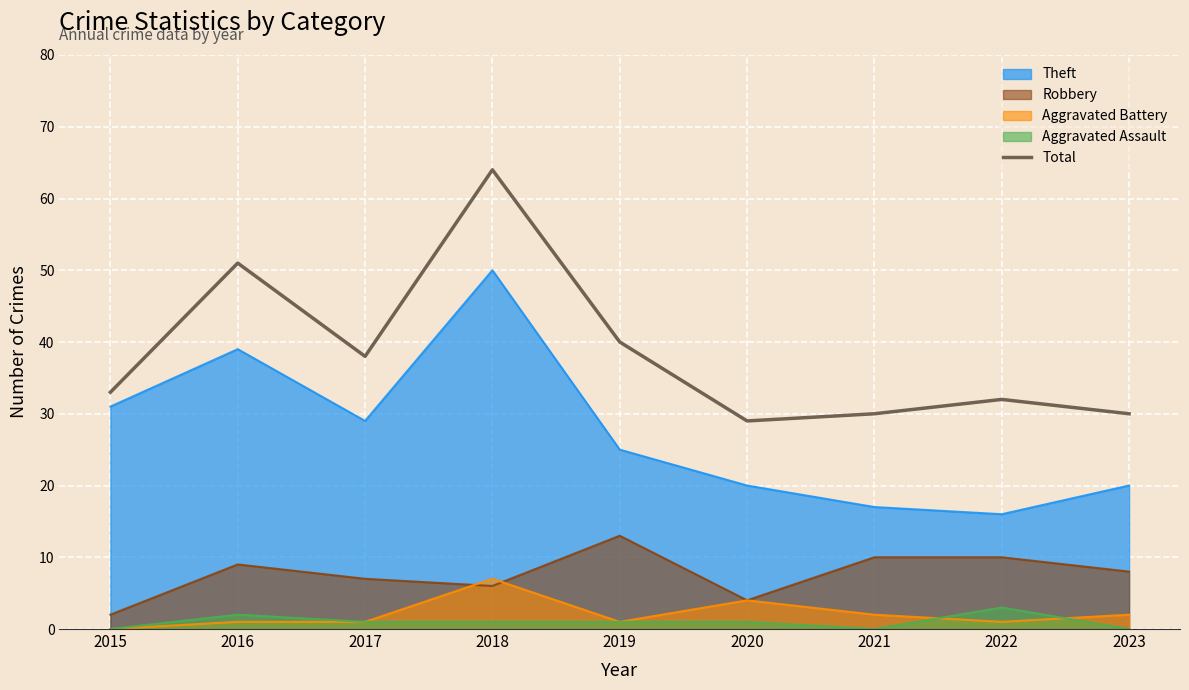

What is the value of the 9th point from the left?

30